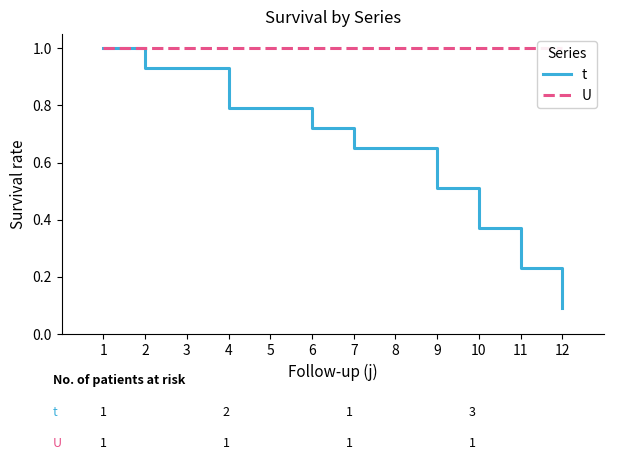

List the series in order of their overall mean, highest first.

U, t